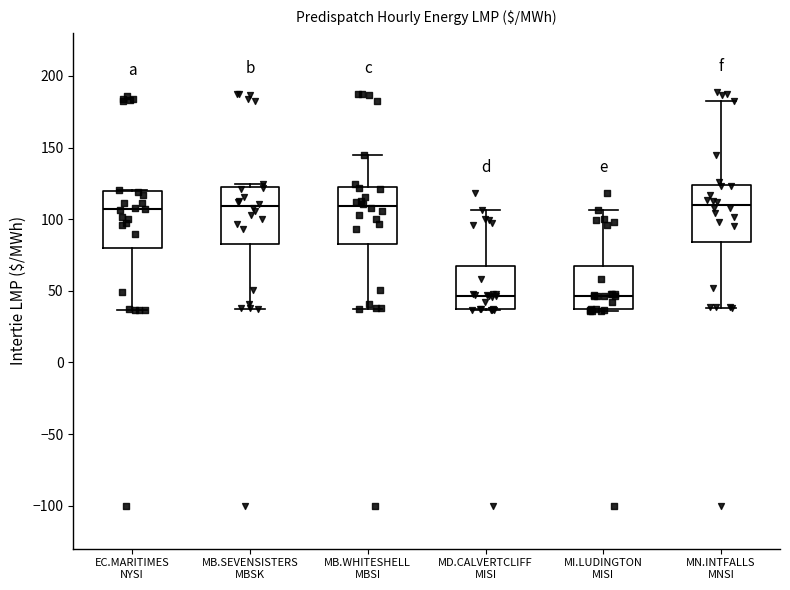

Reading left to right, read every box against the y-axis: the position of its median line, the range the box covers, and the ends of its whiskers. The values are not printed on the chart, so give them approximately, as read against the axis.

EC.MARITIMES NYSI: median 105, box 80 to 120, whiskers 35 to 120
MB.SEVENSISTERS MBSK: median 110, box 85 to 125, whiskers 35 to 125 (just above the box's upper edge)
MB.WHITESHELL MBSI: median 110, box 85 to 125, whiskers 35 to 145
MD.CALVERTCLIFF MISI: median 45, box 35 to 70, whiskers 35 to 105
MI.LUDINGTON MISI: median 45, box 35 to 65, whiskers 35 to 105
MN.INTFALLS MNSI: median 110, box 85 to 125, whiskers 40 to 185